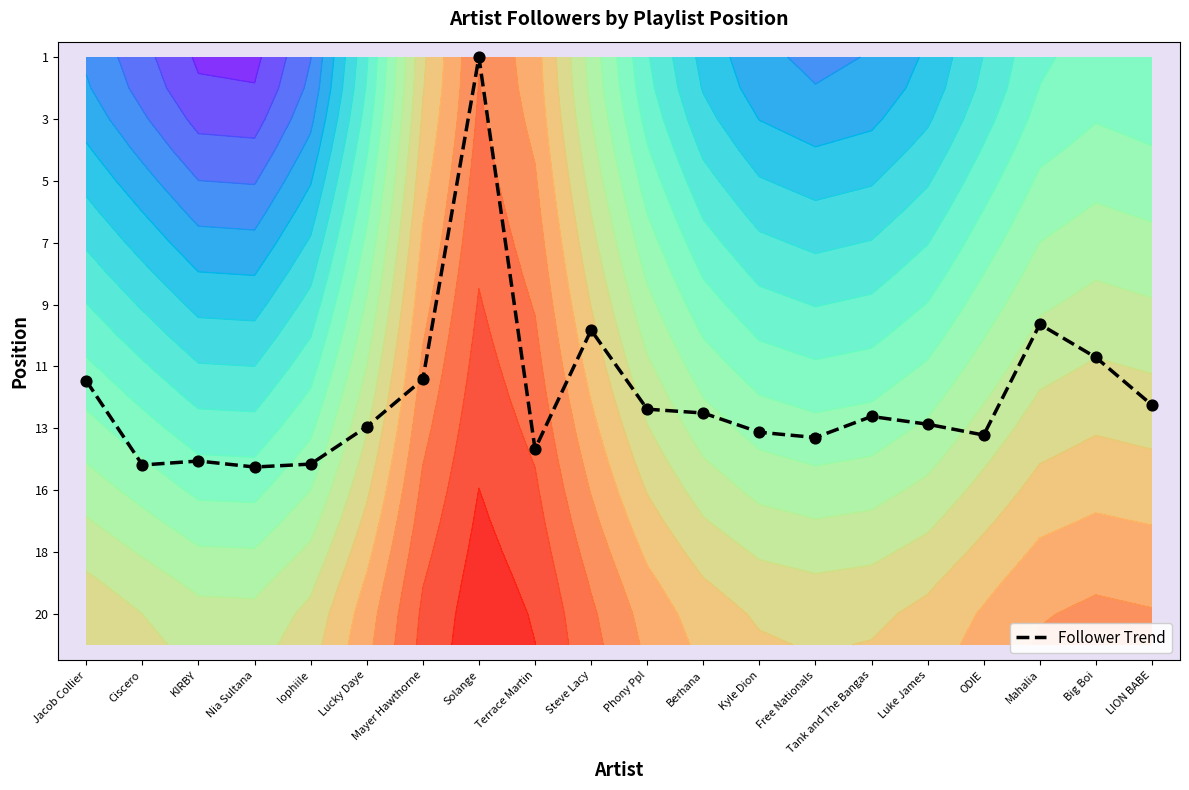

Count the number of categories in the chart.

20